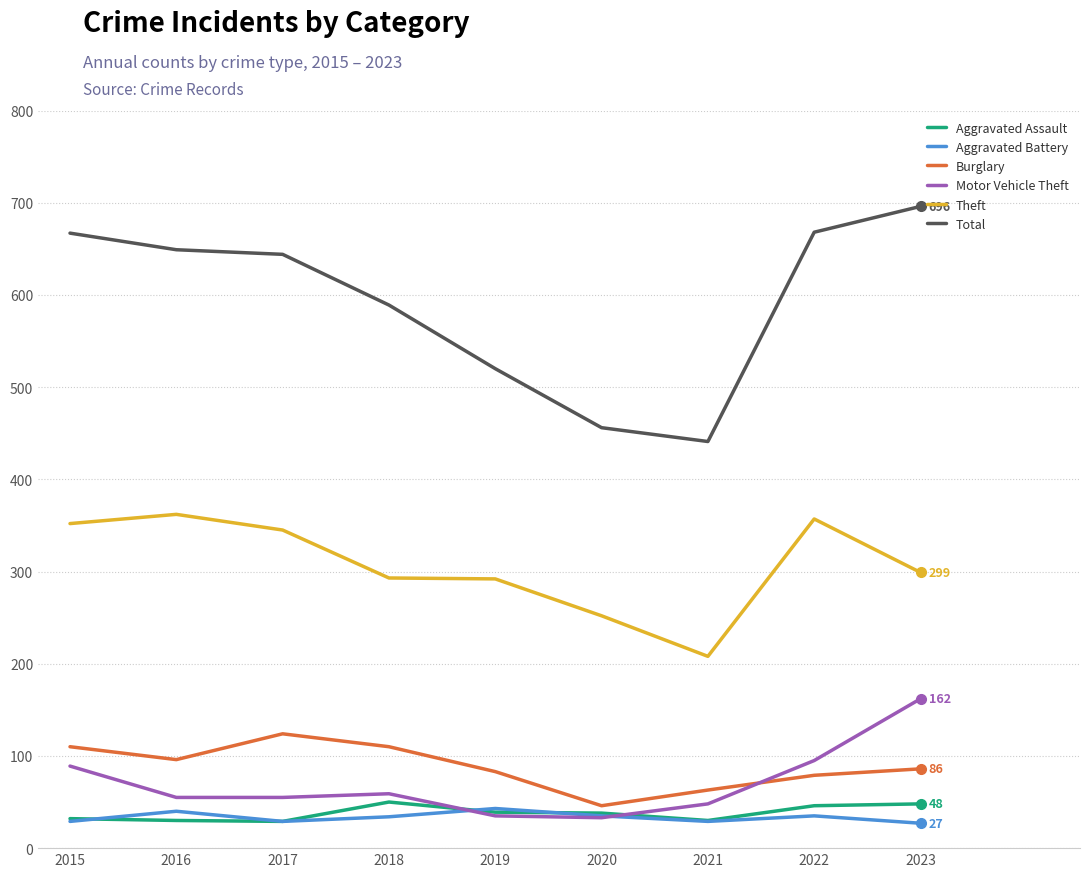

True or false: Theft and Aggravated Assault intersect in this chart.

False